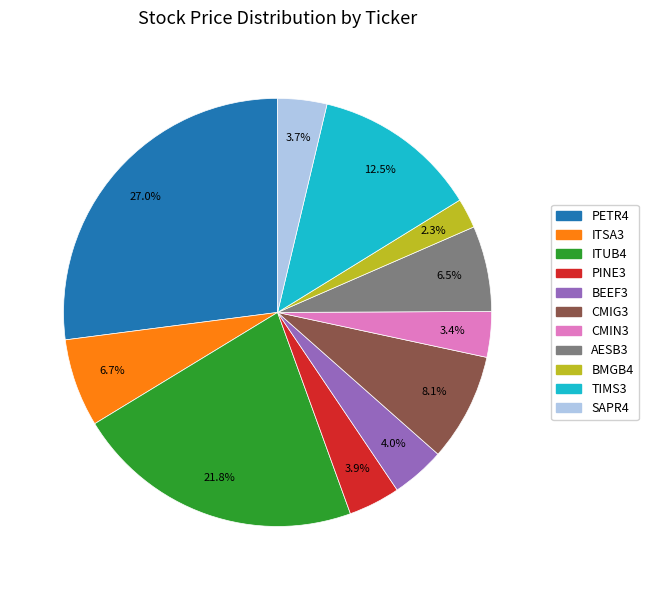

Combined, what portion of the pie is TIMS3 and ITUB4?

34.3%